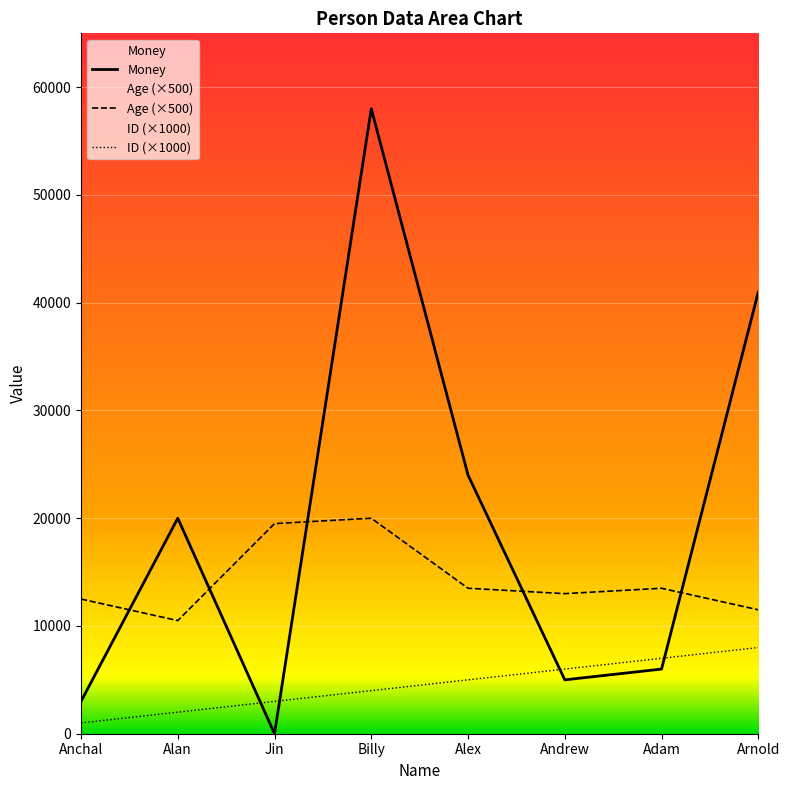

True or false: ID has more than 1 points higher than both neighbors.

False